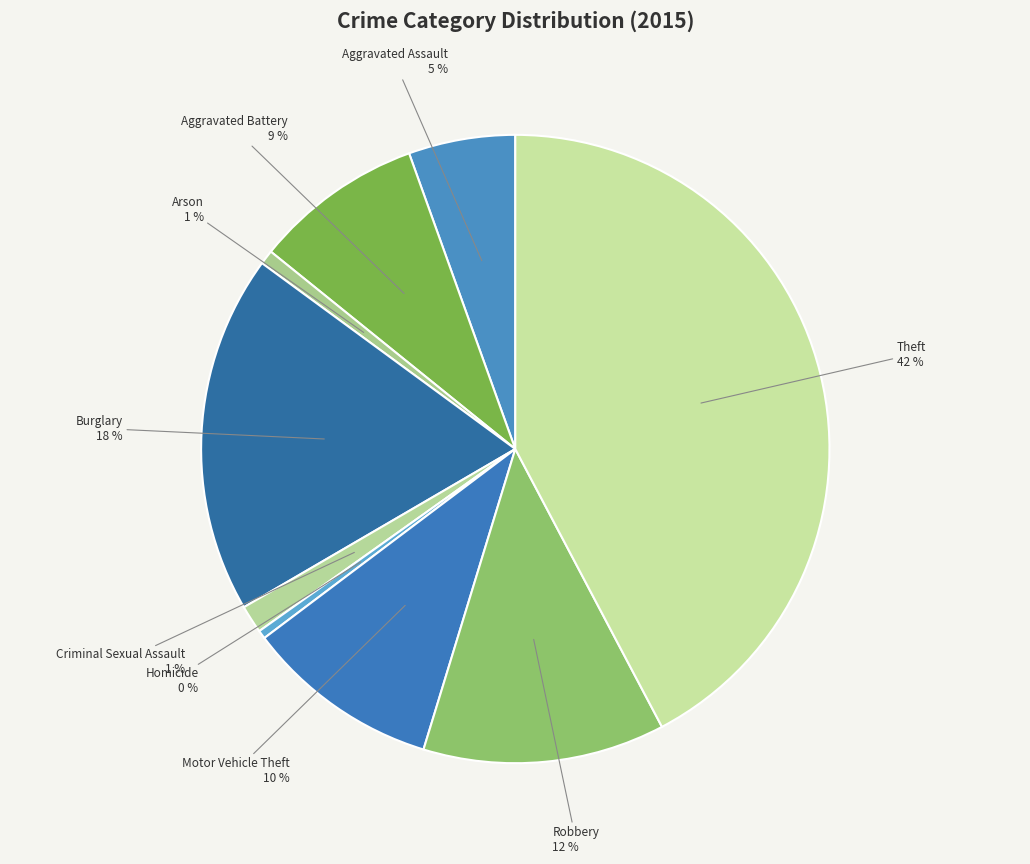

Do Burglary and Homicide together represent more than half of the pie?

No